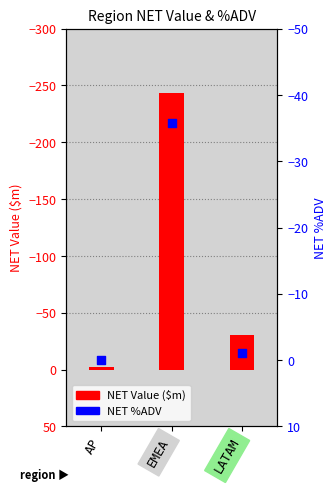

What is the total value across all series at AP?

-2.3